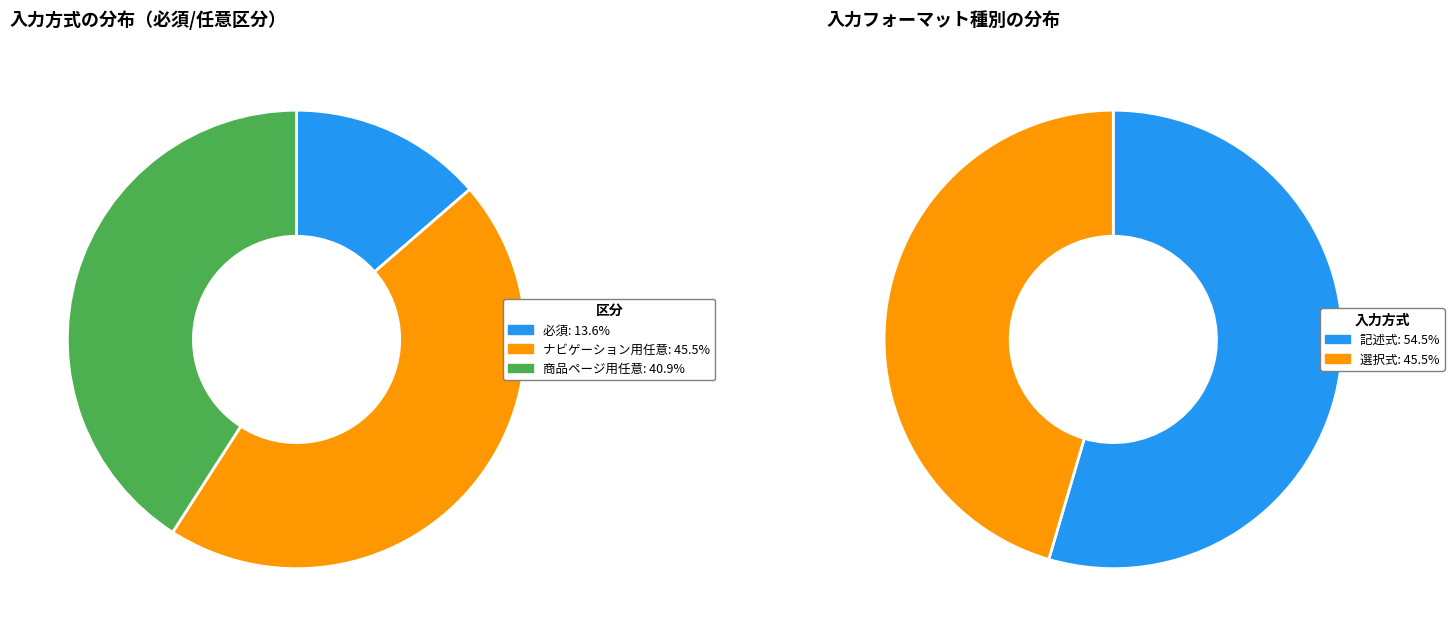

To the nearest percent, what portion does ナビゲーション用任意 represent?

45%